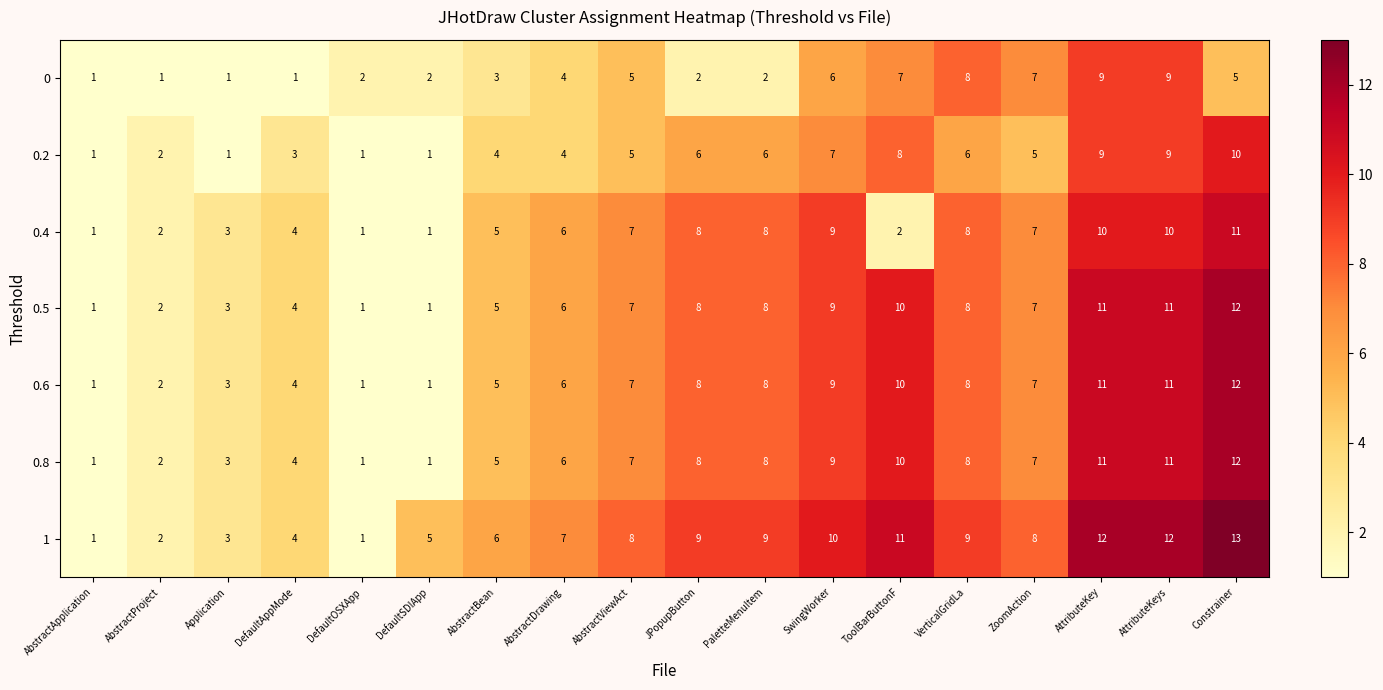

What is the sum of all 0 values?

75